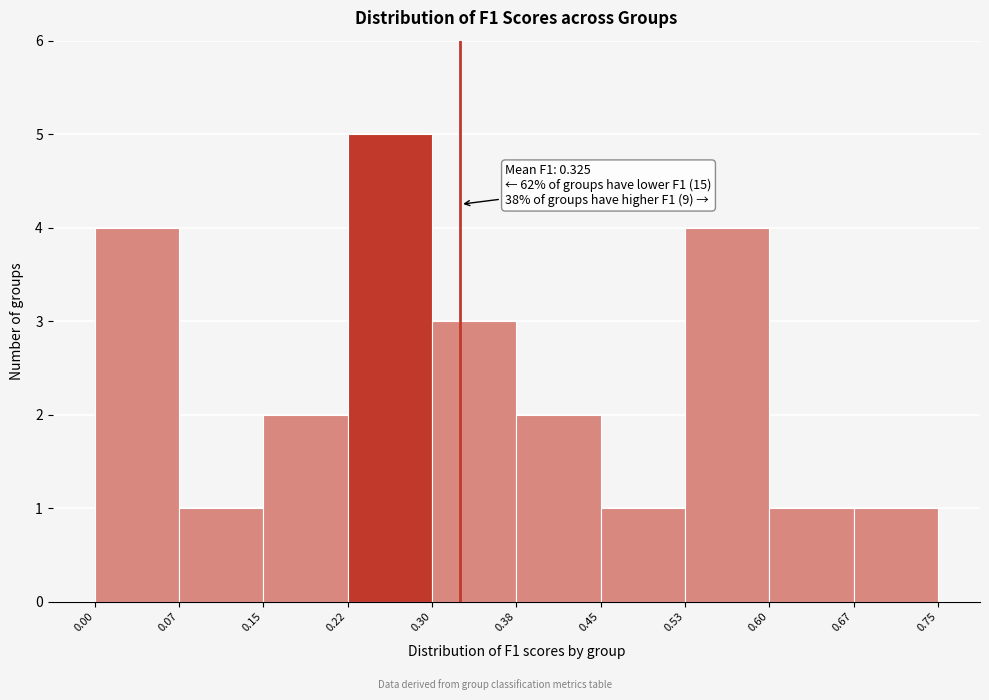

Over which range of the x-axis is the bar tallest?

0.22 to 0.30